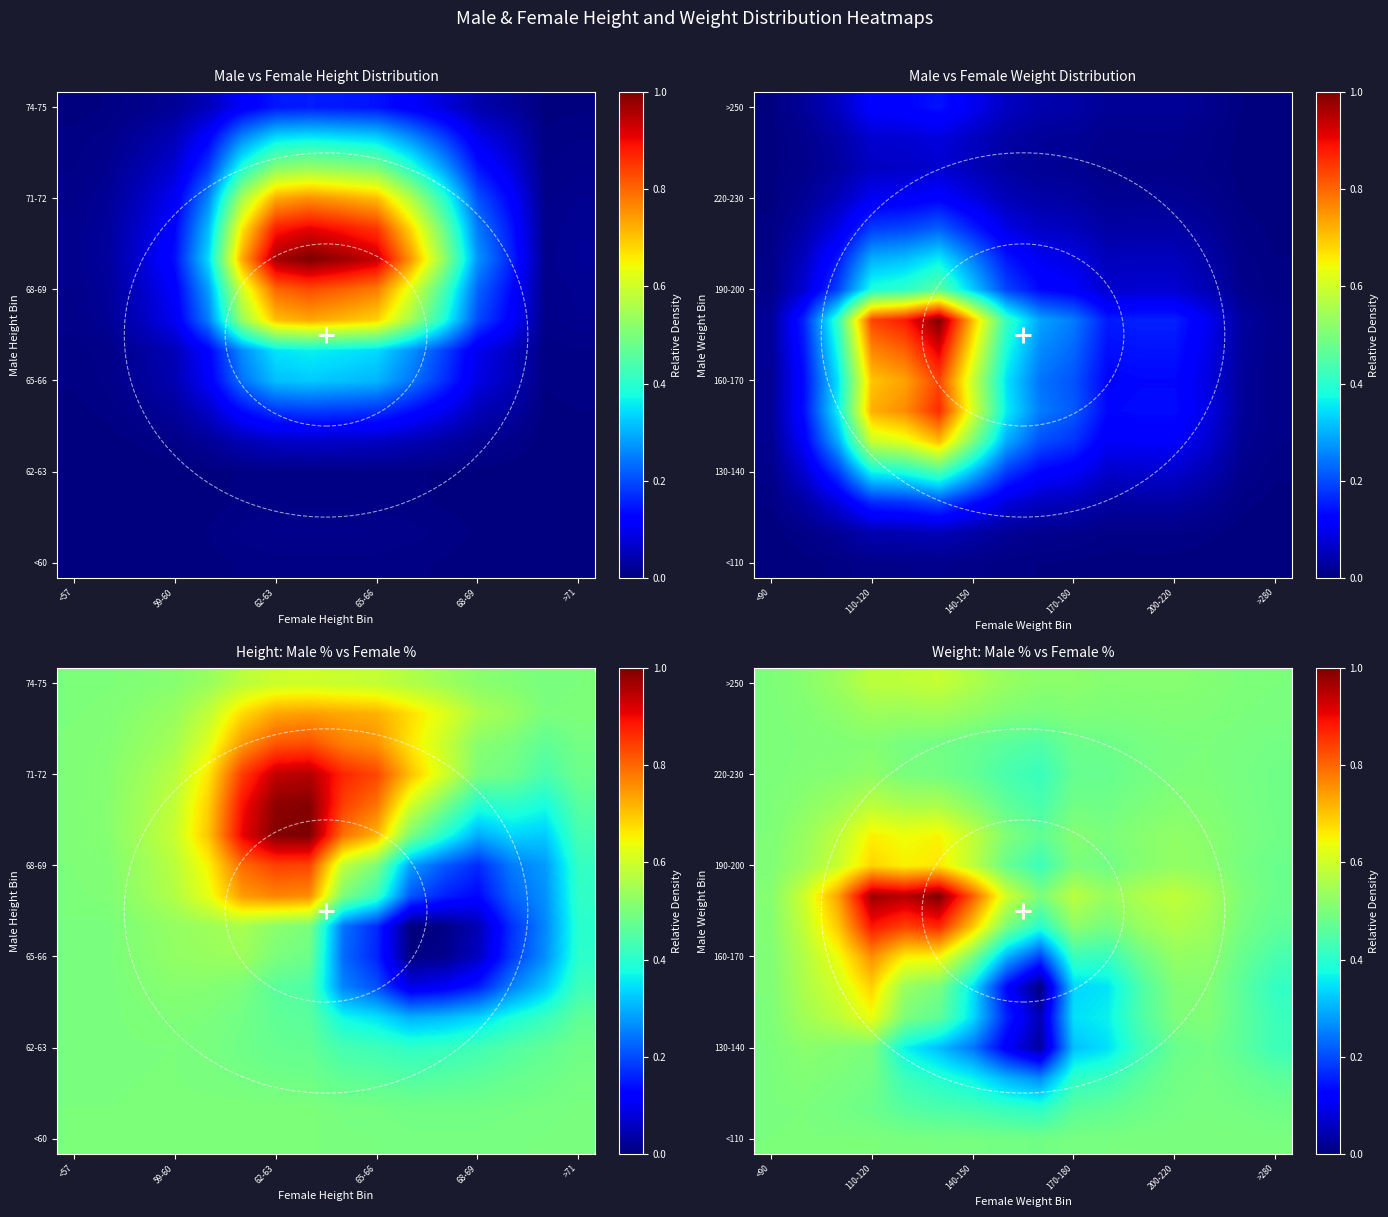

At which category is the sum across all series the highest?

110-120